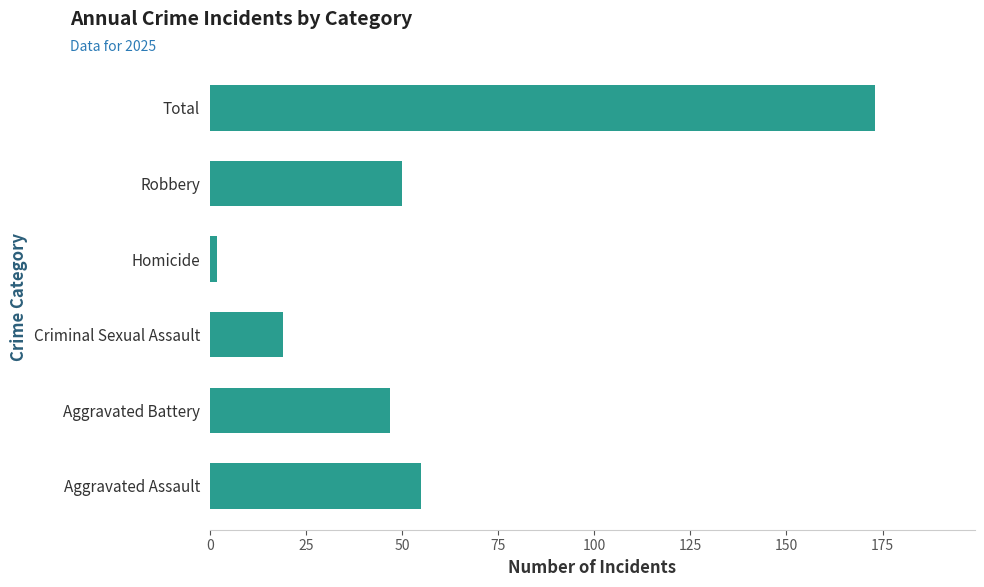

Reading bottom to top, what are all the values shown in this chart?

55	47	19	2	50	173